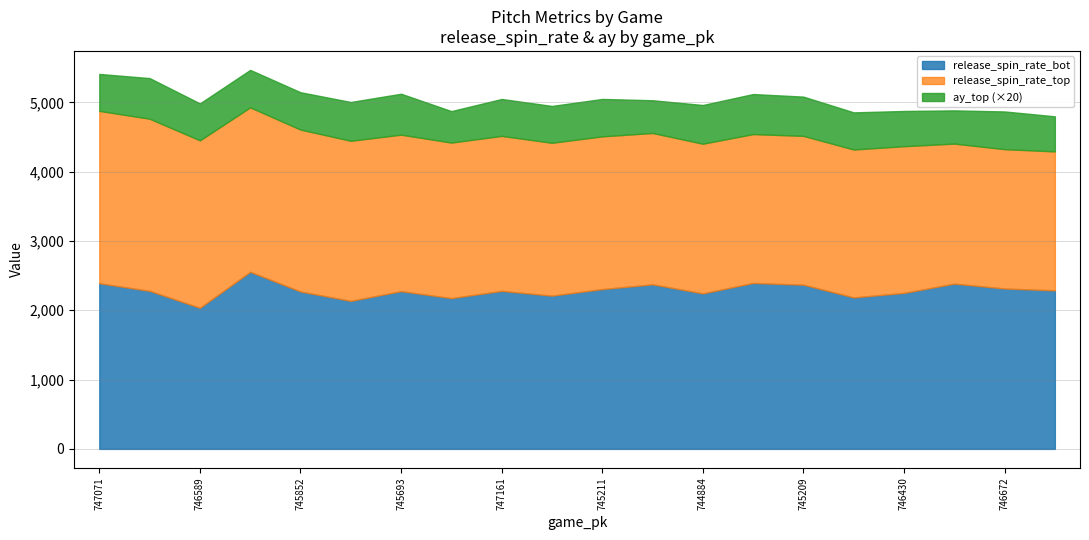

How many lines are shown in the chart?

3